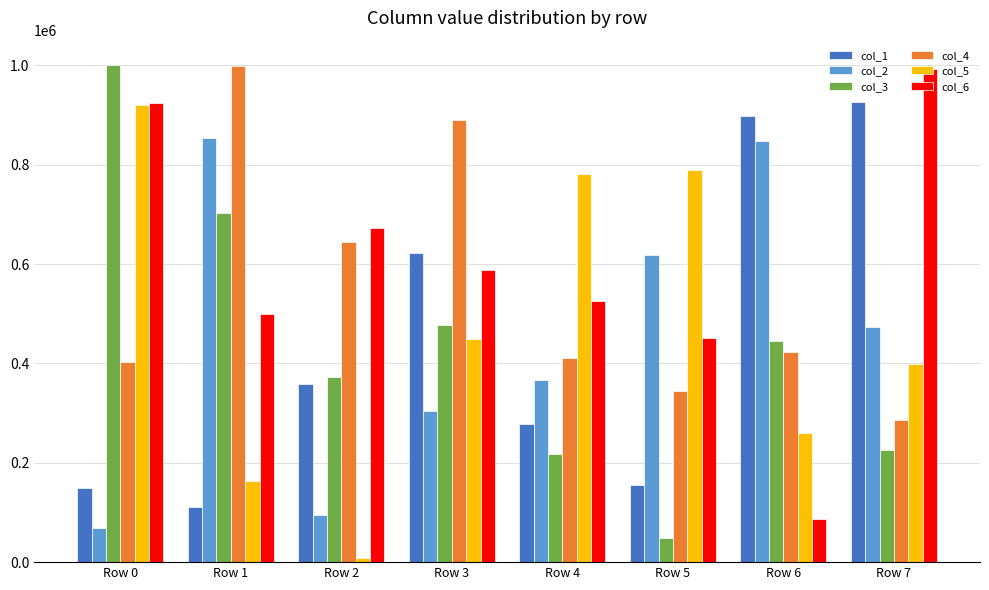

Reading left to right, extract all data points from this chart.

col_1: 149460	111372	358341	622902	278460	155716	898886	926980
col_2: 68952	853001	94899	304861	366069	617328	847142	473912
col_3: 999627	702557	372029	476655	216882	49521	445549	226628
col_4: 402636	998810	643951	889605	411438	344786	422991	287017
col_5: 919177	163253	7753	448242	781117	789510	260798	398651
col_6: 924059	500235	672654	588733	525603	450582	87029	993348